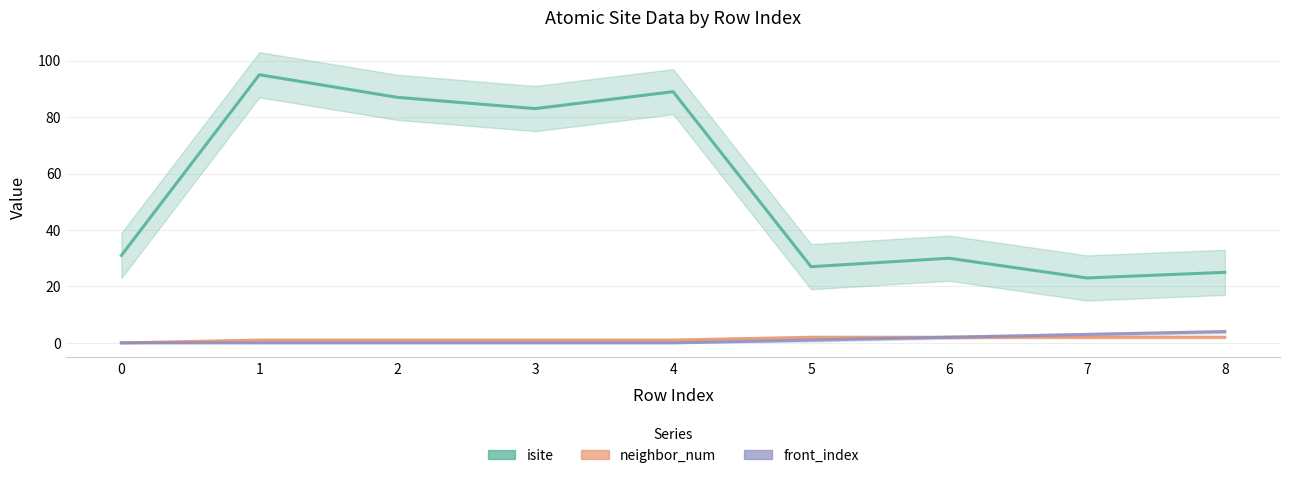

Rank the series at 2 from lowest to highest value.

front_index, neighbor_num, isite